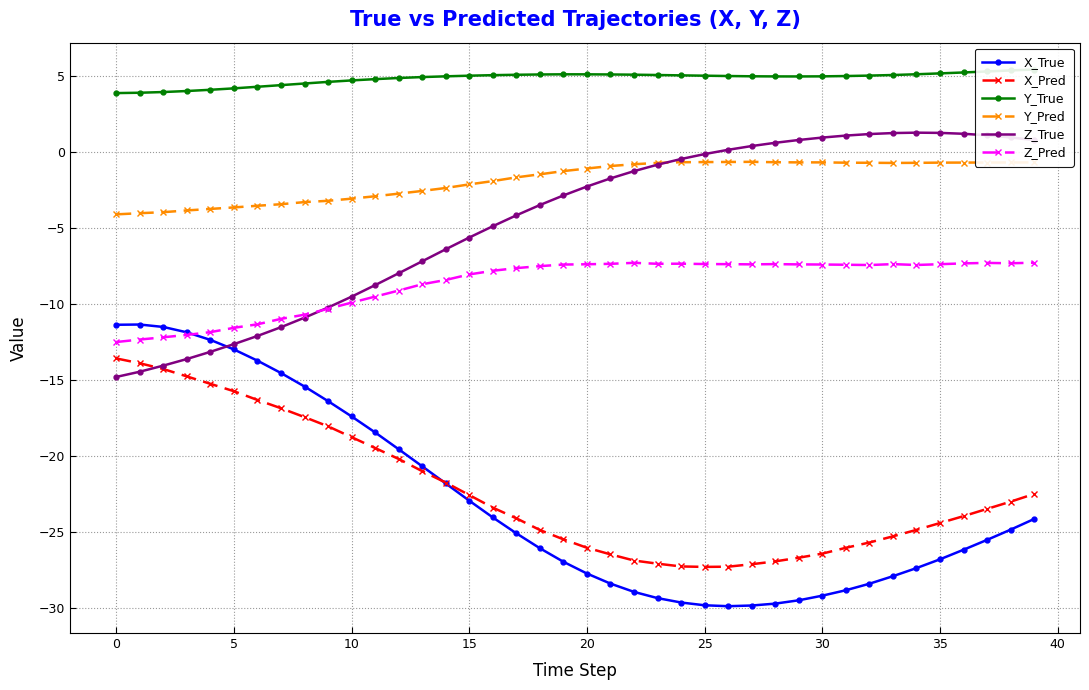

Which series has the largest range (max minus min)?

X_True